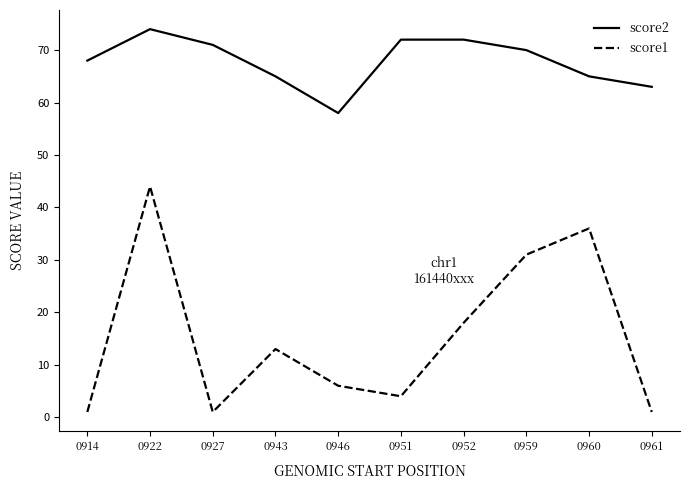

Which category has the highest value in the score2 series?

0922